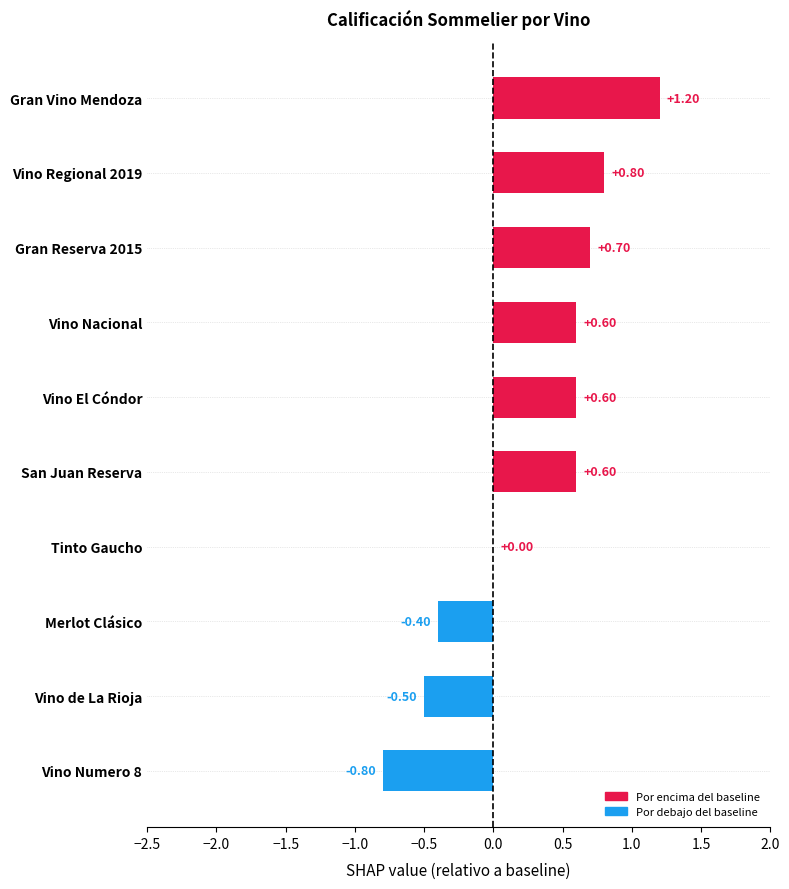

How many values are between 0 and 1?

6